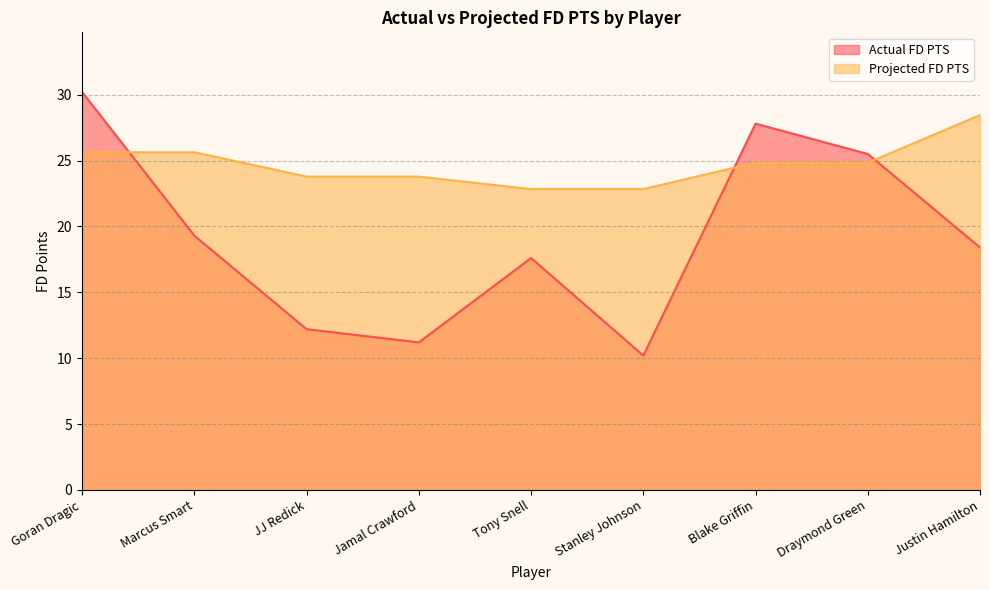

What is the sum of all Actual FD PTS values?

172.4